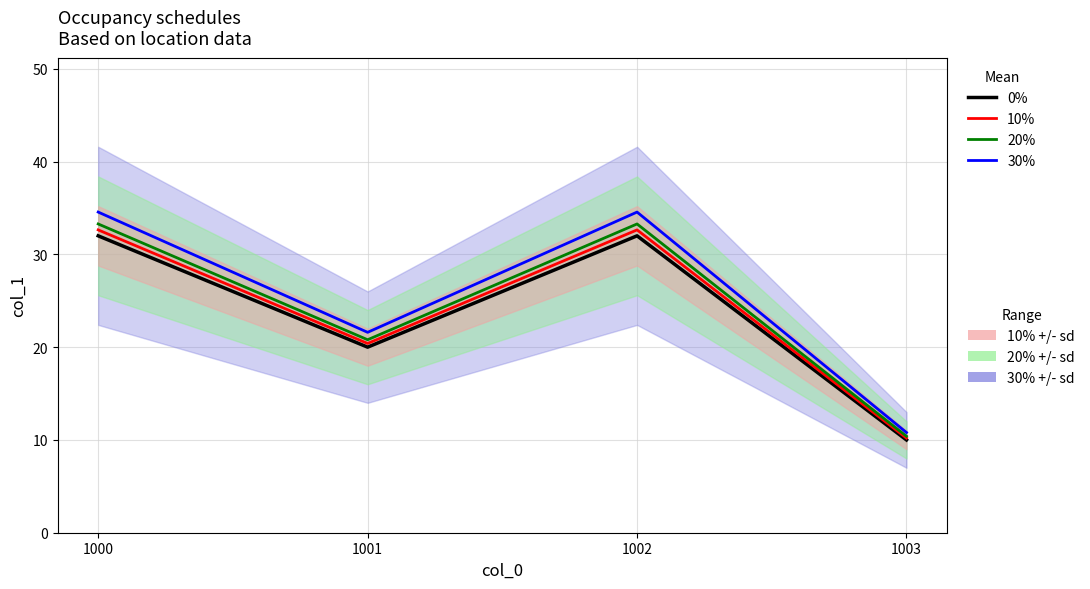

True or false: Mean 0% and Mean 20% cross at least once.

False